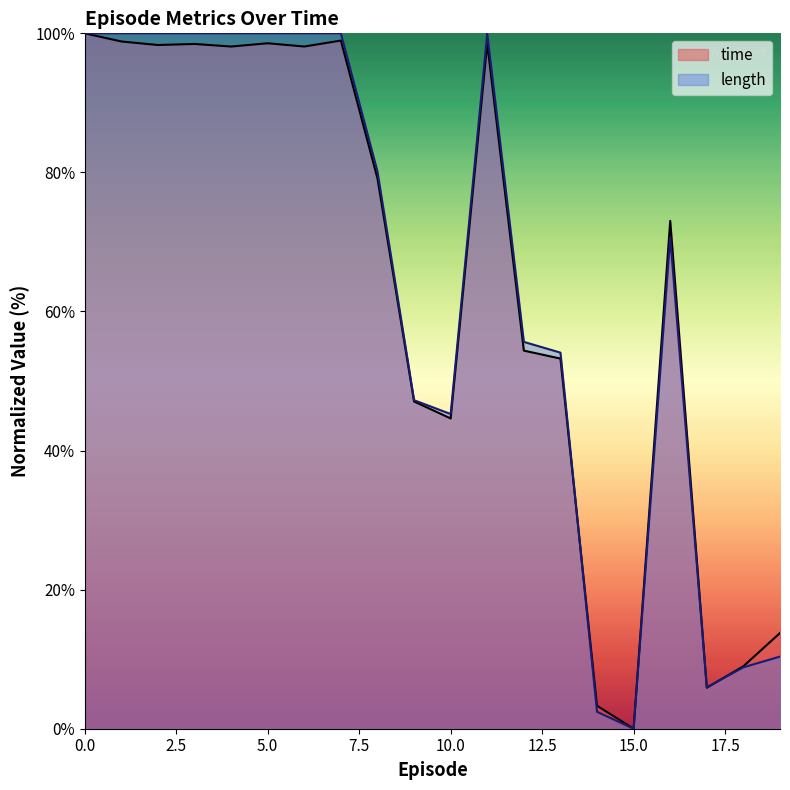

How many data points in time are less than 79?

10